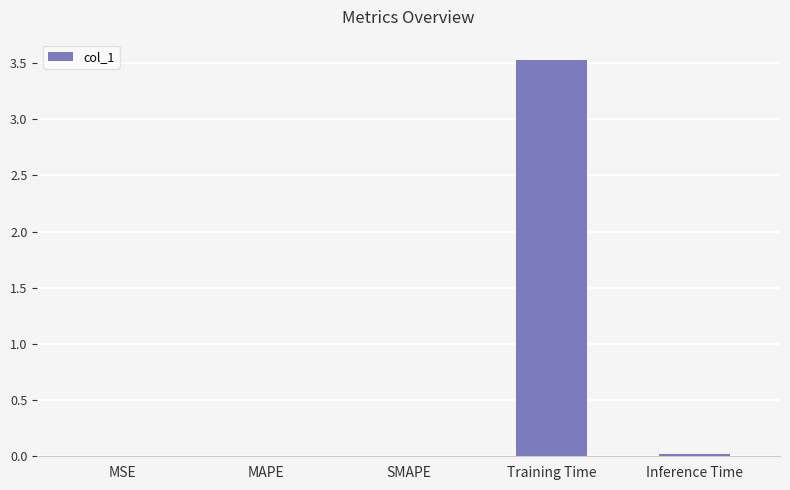

At which category does the chart reach its peak across all series?

Training Time